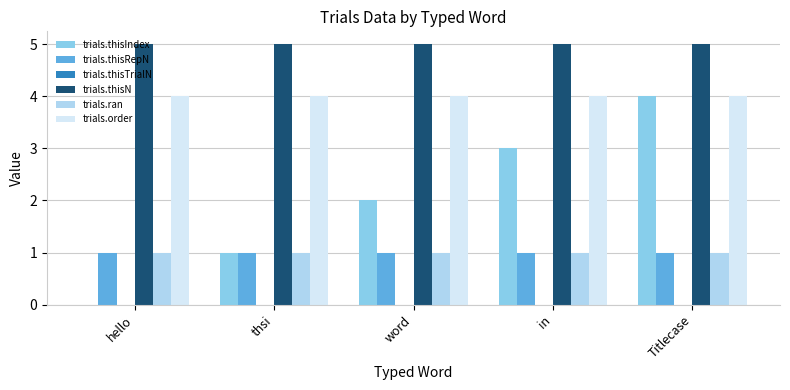

The value of trials.thisN at in is 2. True or false?

False